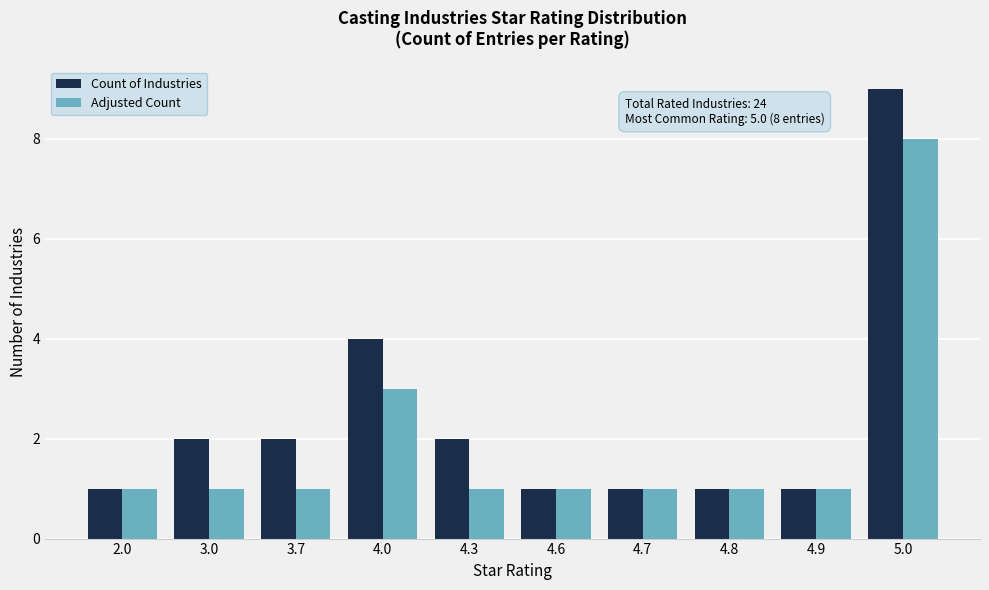

How many bars are there in each group?

2